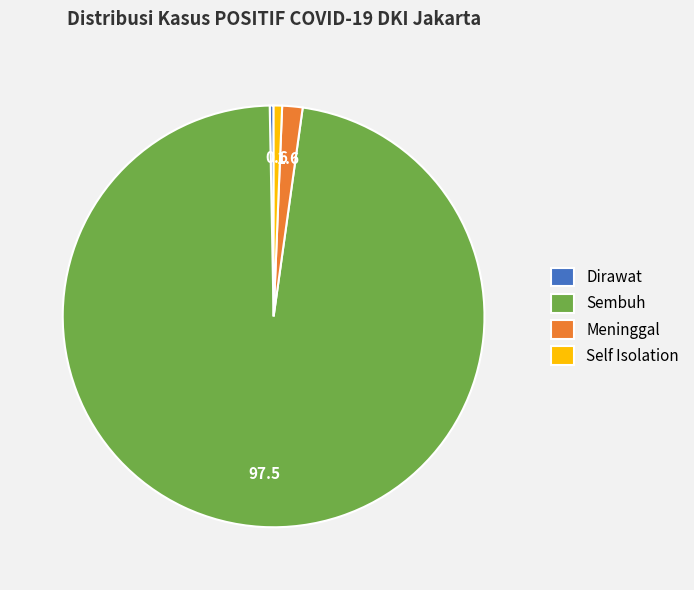

Do Meninggal and Self Isolation together represent more than half of the pie?

No